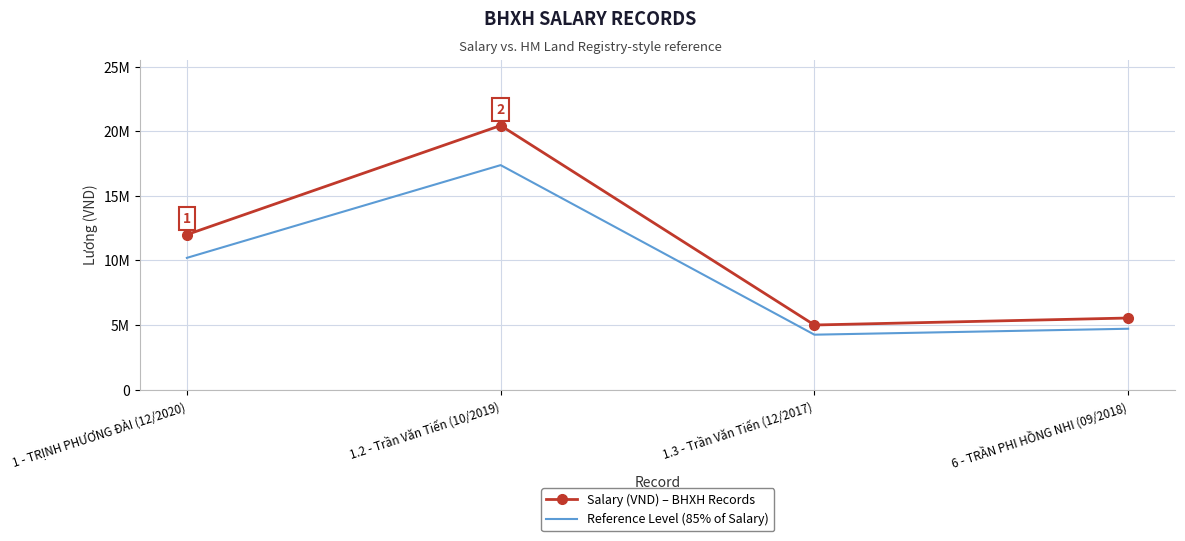

Where is the first local minimum for Reference Level (85% of Salary)?

1.3 - Trần Văn Tiến (12/2017)